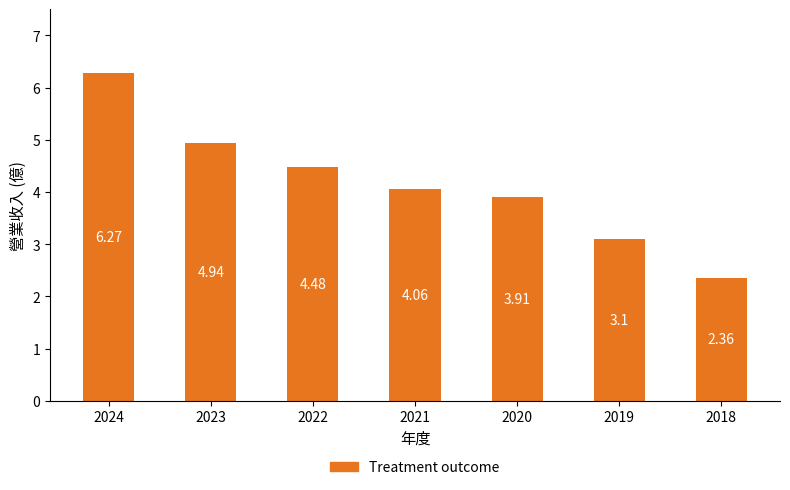

What is the change in value from 2024 to 2023?

-1.3